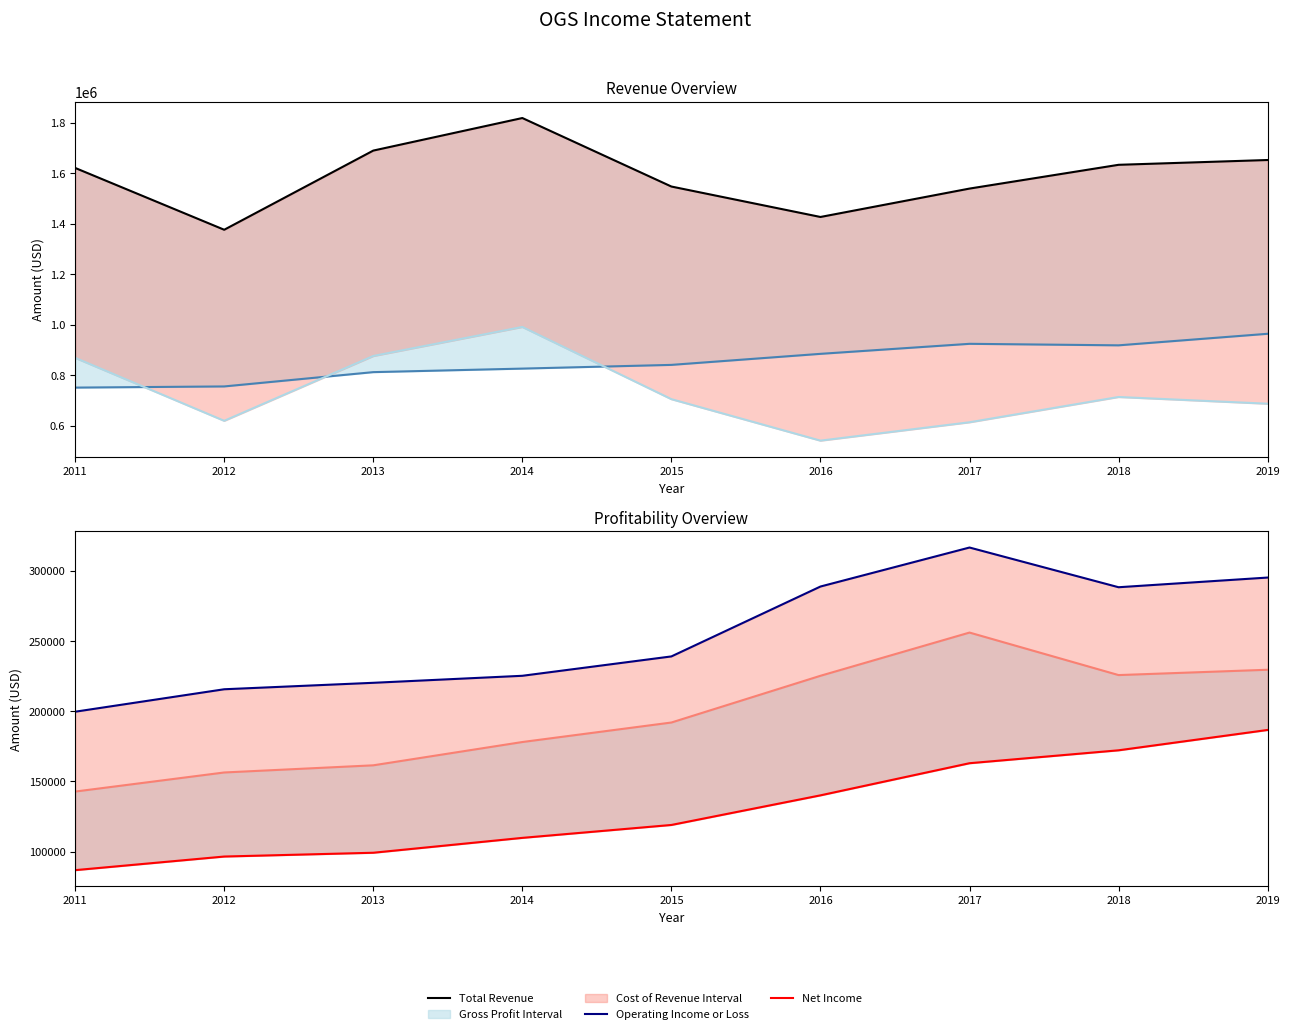

Does the chart have visible grid lines?

No